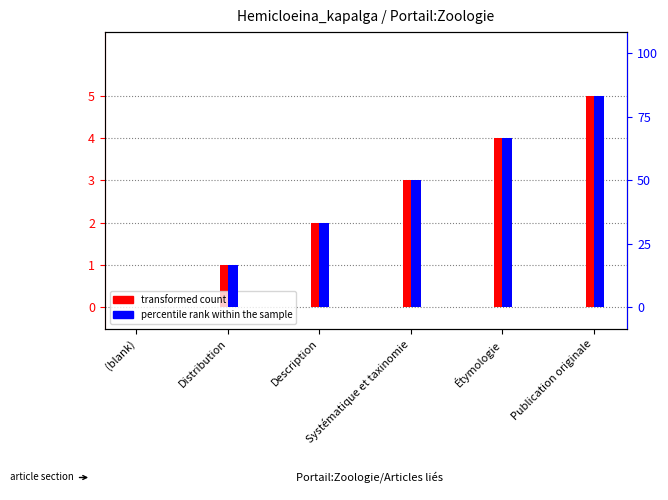

What position from the left is Distribution?

2